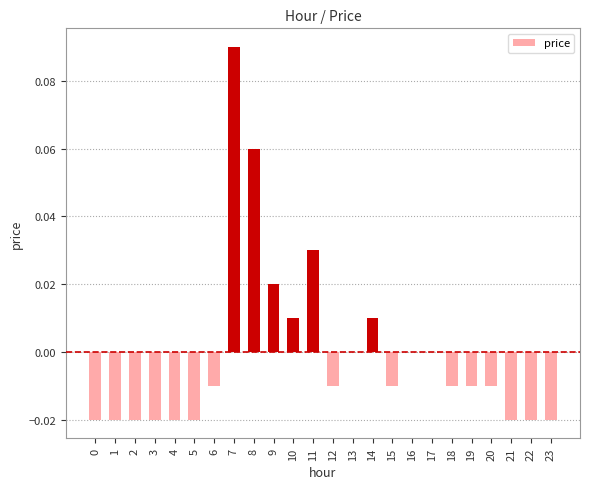

The chart shows a value of 0.0 at 9. True or false?

True